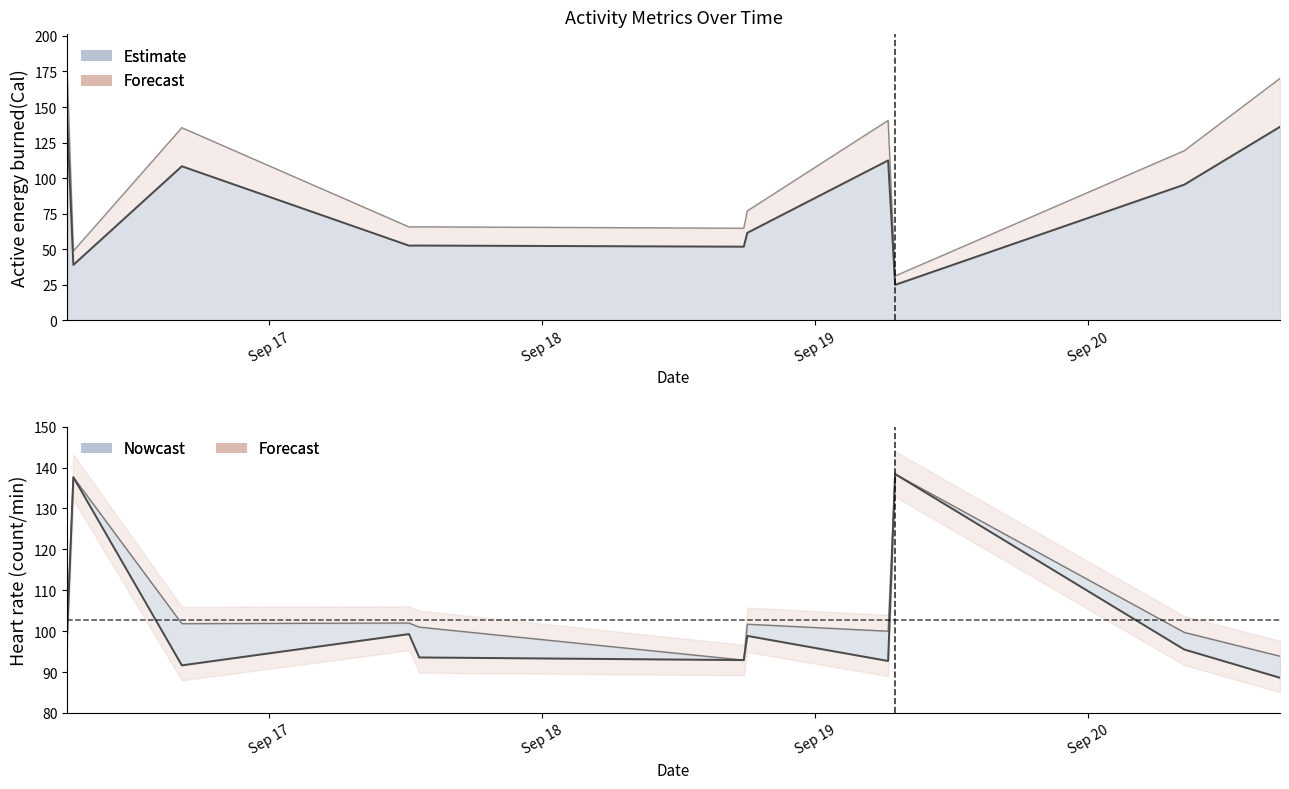

What is the sum of the Heart rate: Average(count/min) values at 2019-09-17 13:11:47 and 2019-09-19 06:24:58?

186.3